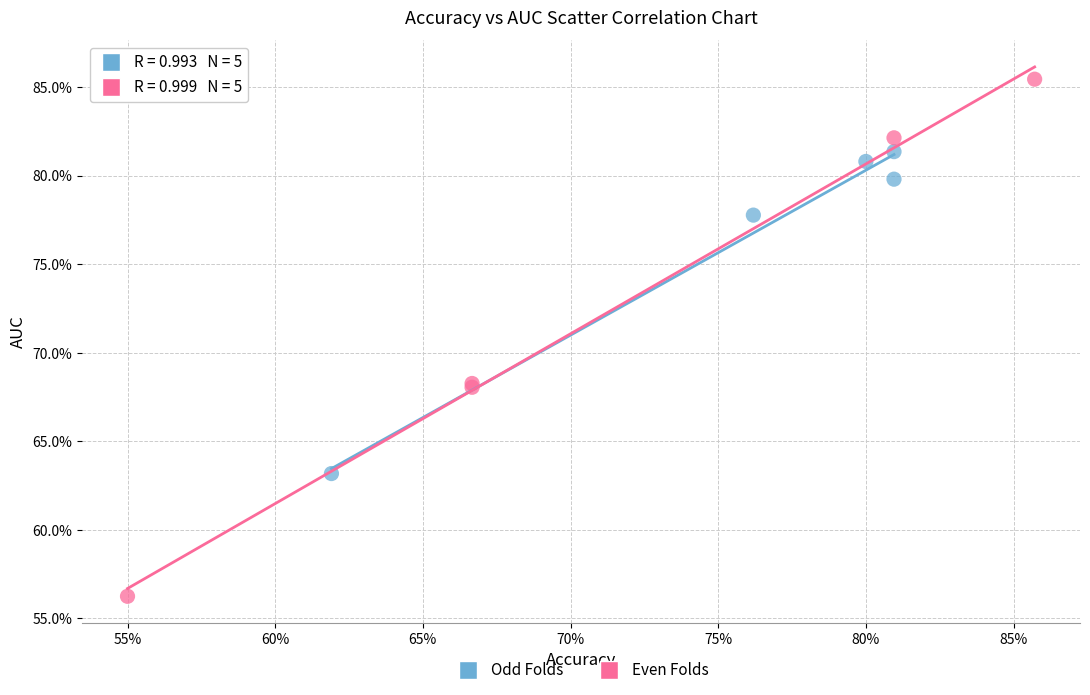

What are all the series names shown in the legend?

Odd Folds, Even Folds